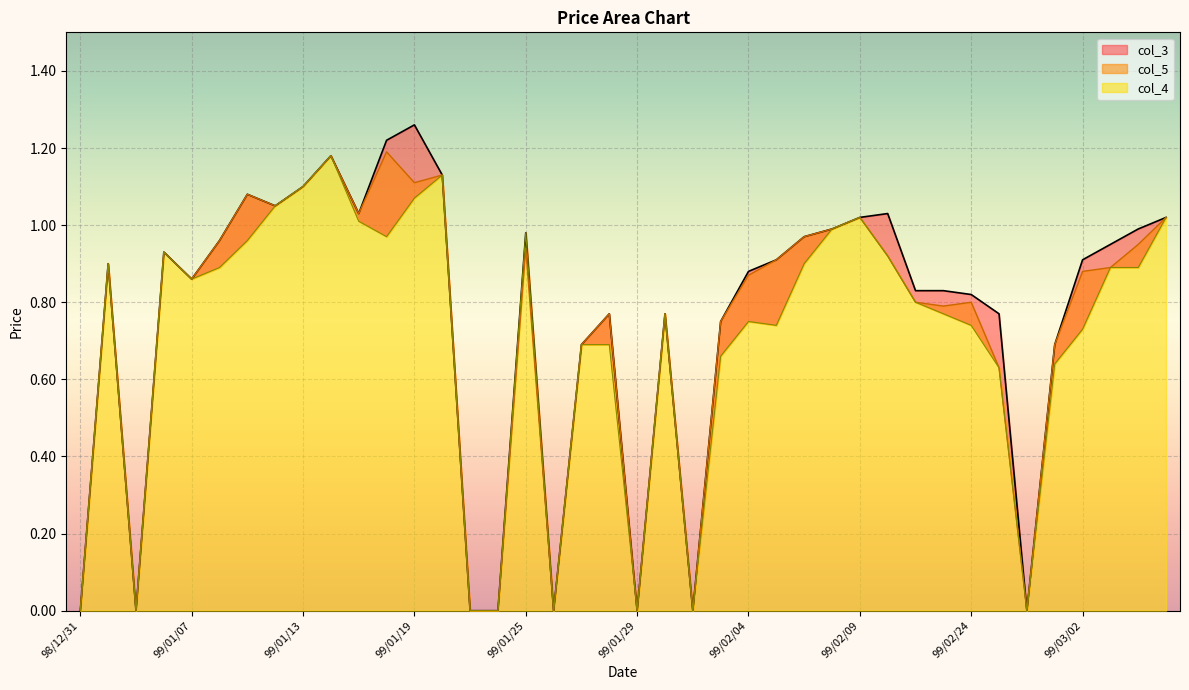

Reading right to left, what are all the values shown in this chart?

col_3: 99/03/05=1.0	99/03/04=1.0	99/03/03=0.9	99/03/02=0.9	99/03/01=0.7	99/02/26=0.0	99/02/25=0.8	99/02/24=0.8	99/02/23=0.8	99/02/22=0.8	99/02/10=1.0	99/02/09=1.0	99/02/08=1.0	99/02/06=1.0	99/02/05=0.9	99/02/04=0.9	99/02/03=0.8	99/02/02=0.0	99/02/01=0.8	99/01/29=0.0	99/01/28=0.8	99/01/27=0.7	99/01/26=0.0	99/01/25=1.0	99/01/22=0.0	99/01/21=0.0	99/01/20=1.1	99/01/19=1.3	99/01/18=1.2	99/01/15=1.0	99/01/14=1.2	99/01/13=1.1	99/01/12=1.1	99/01/11=1.1	99/01/08=1.0	99/01/07=0.9	99/01/06=0.9	99/01/05=0.0	99/01/04=0.9	98/12/31=0.0
col_5: 99/03/05=1.0	99/03/04=0.9	99/03/03=0.9	99/03/02=0.9	99/03/01=0.7	99/02/26=0.0	99/02/25=0.6	99/02/24=0.8	99/02/23=0.8	99/02/22=0.8	99/02/10=0.9	99/02/09=1.0	99/02/08=1.0	99/02/06=1.0	99/02/05=0.9	99/02/04=0.9	99/02/03=0.8	99/02/02=0.0	99/02/01=0.8	99/01/29=0.0	99/01/28=0.8	99/01/27=0.7	99/01/26=0.0	99/01/25=0.9	99/01/22=0.0	99/01/21=0.0	99/01/20=1.1	99/01/19=1.1	99/01/18=1.2	99/01/15=1.0	99/01/14=1.2	99/01/13=1.1	99/01/12=1.1	99/01/11=1.1	99/01/08=1.0	99/01/07=0.9	99/01/06=0.9	99/01/05=0.0	99/01/04=0.9	98/12/31=0.0
col_4: 99/03/05=1.0	99/03/04=0.9	99/03/03=0.9	99/03/02=0.7	99/03/01=0.6	99/02/26=0.0	99/02/25=0.6	99/02/24=0.7	99/02/23=0.8	99/02/22=0.8	99/02/10=0.9	99/02/09=1.0	99/02/08=1.0	99/02/06=0.9	99/02/05=0.7	99/02/04=0.8	99/02/03=0.7	99/02/02=0.0	99/02/01=0.8	99/01/29=0.0	99/01/28=0.7	99/01/27=0.7	99/01/26=0.0	99/01/25=1.0	99/01/22=0.0	99/01/21=0.0	99/01/20=1.1	99/01/19=1.1	99/01/18=1.0	99/01/15=1.0	99/01/14=1.2	99/01/13=1.1	99/01/12=1.1	99/01/11=1.0	99/01/08=0.9	99/01/07=0.9	99/01/06=0.9	99/01/05=0.0	99/01/04=0.9	98/12/31=0.0